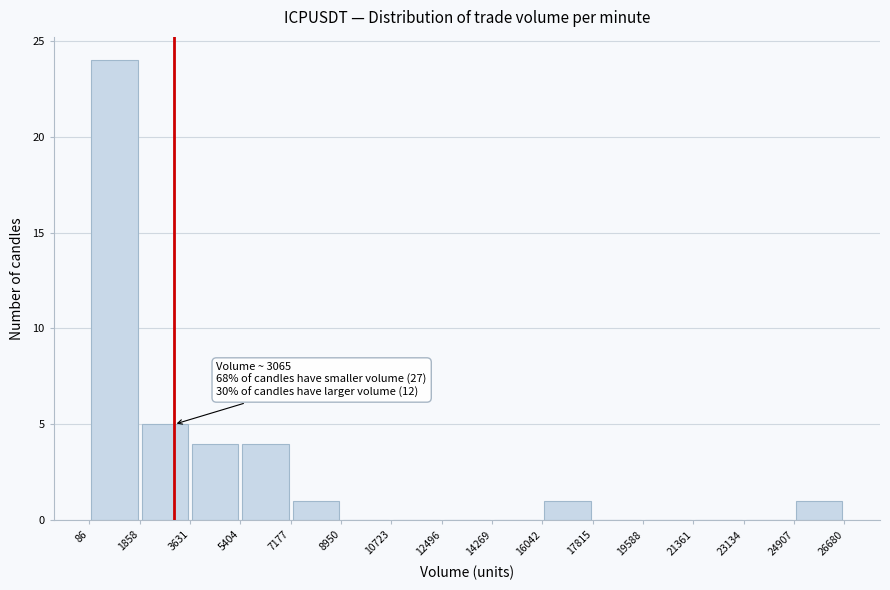

Which range on the x-axis has the tallest bar?

86 to 1858